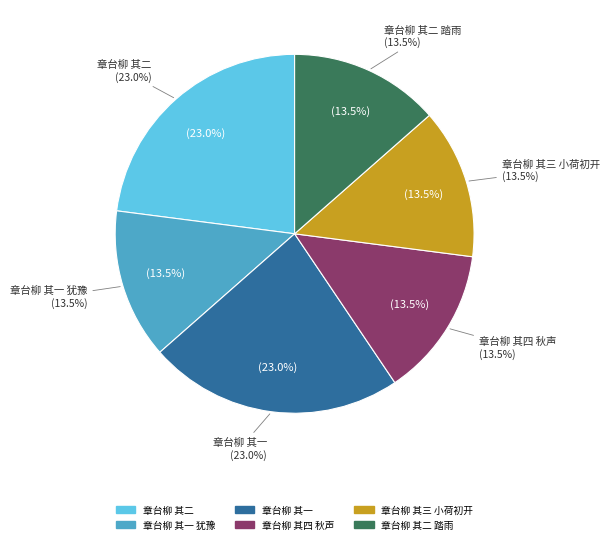

Which has a higher value, 章台柳 其二 踏雨 or 章台柳 其四 秋声?

章台柳 其四 秋声